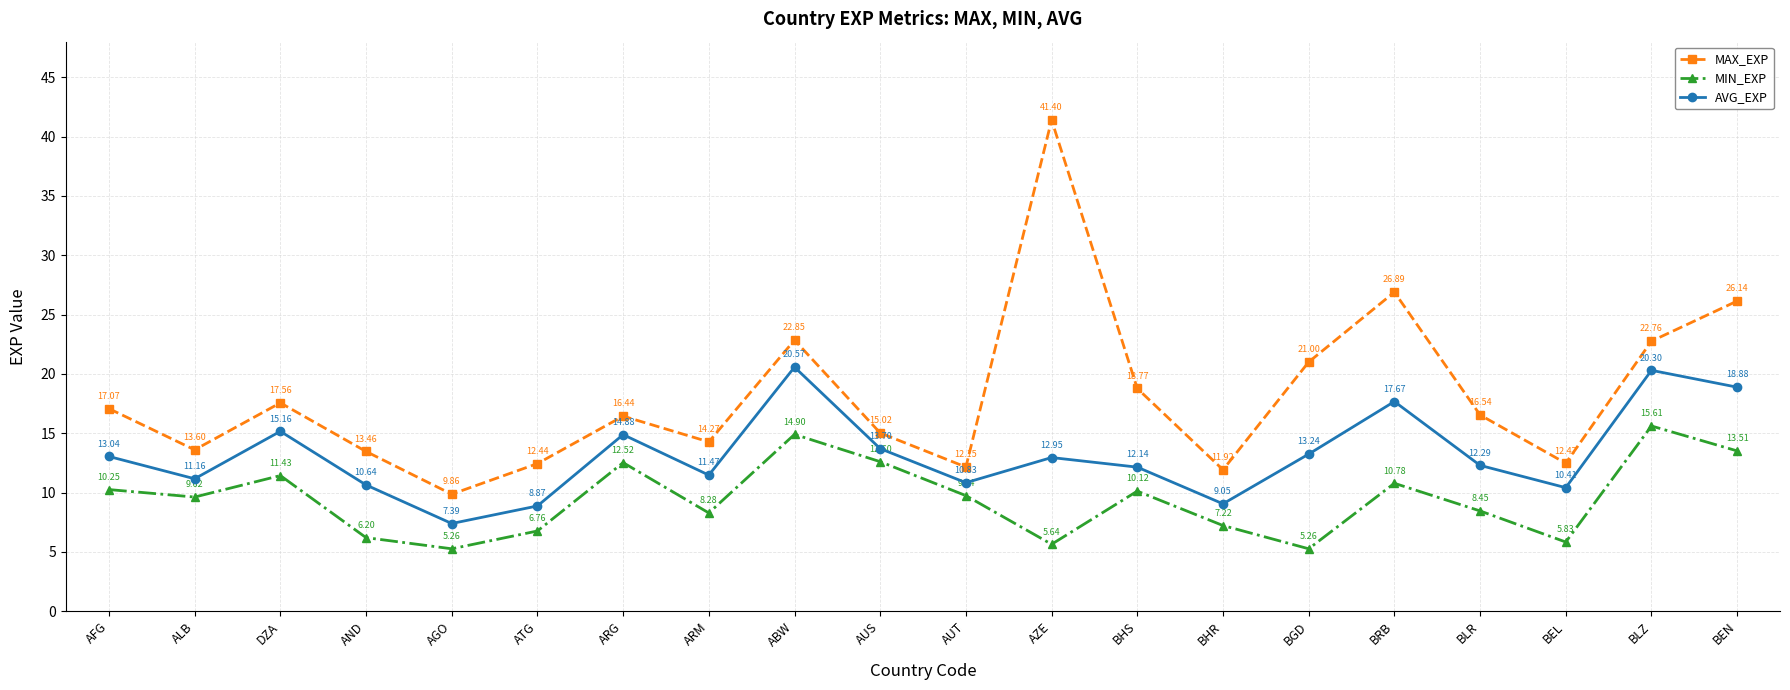

At which category is the sum across all series the highest?

AZE